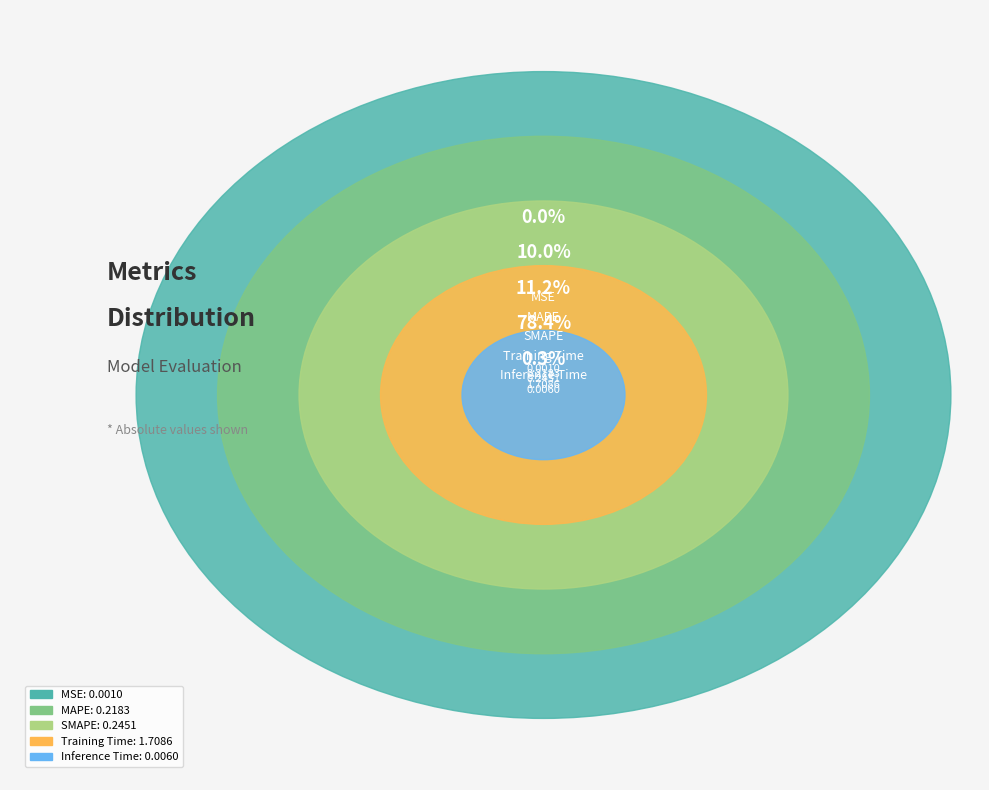

Is it true that Training Time is 78% of the pie?

True